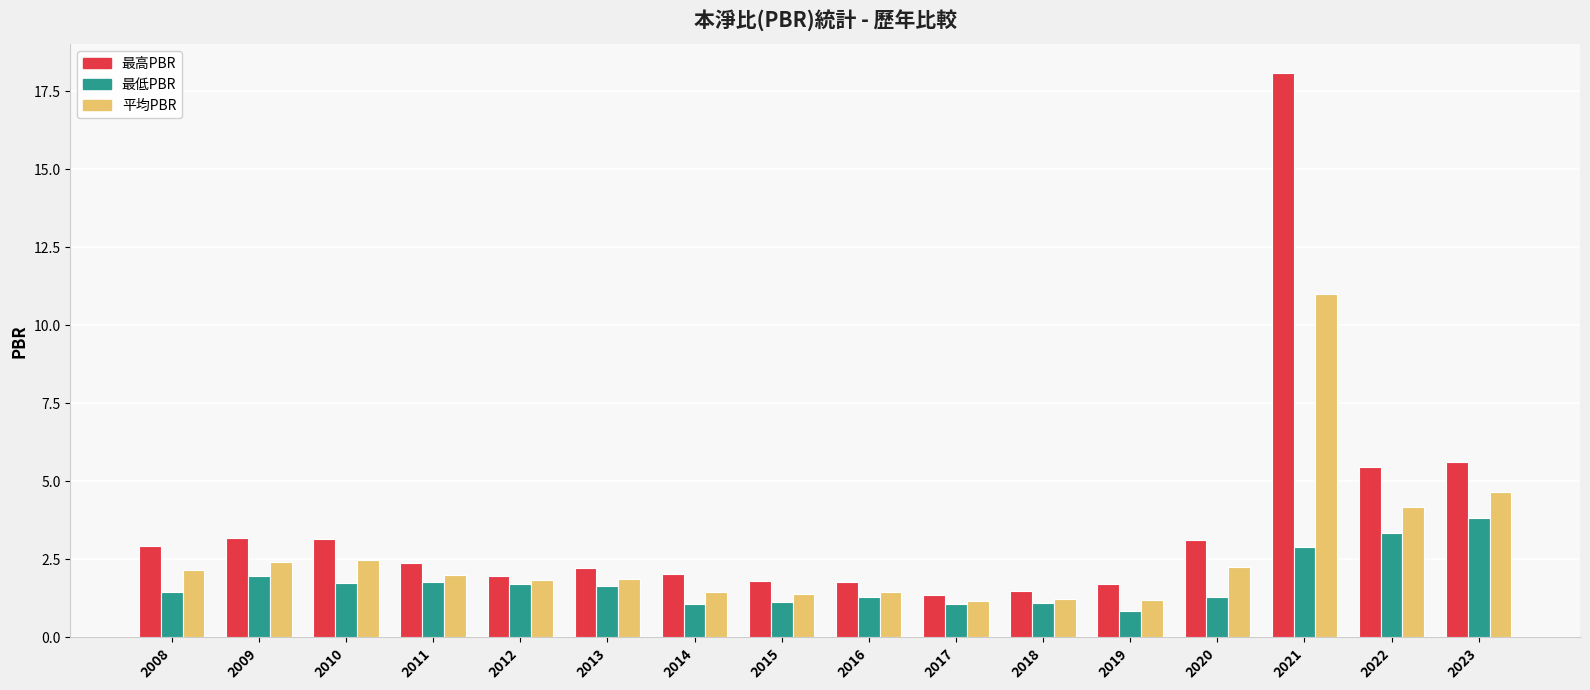

How many bars are there in total?

48